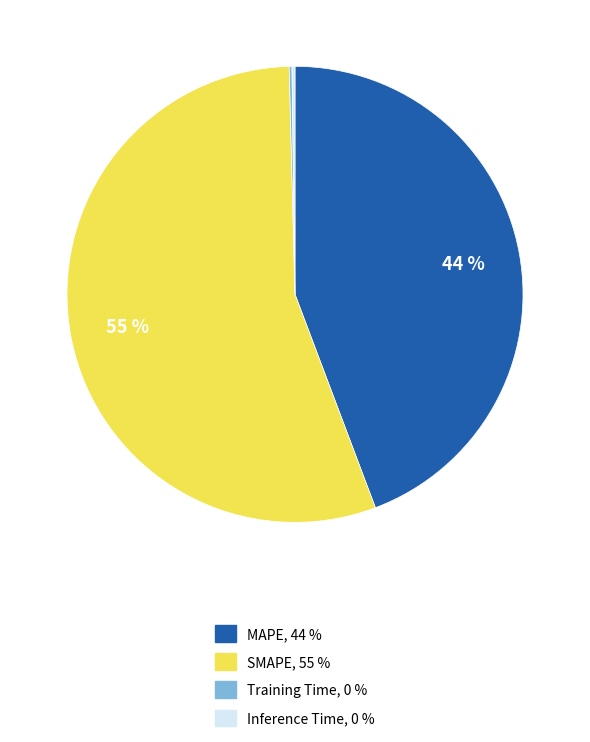

To the nearest percent, what is the average slice percentage?

25%